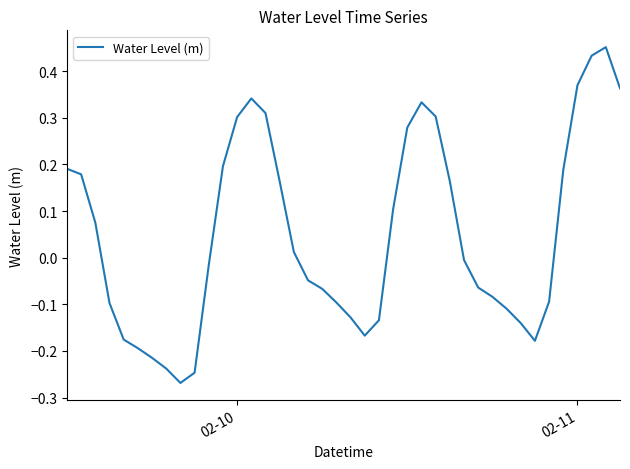

How many values are below 0?

21